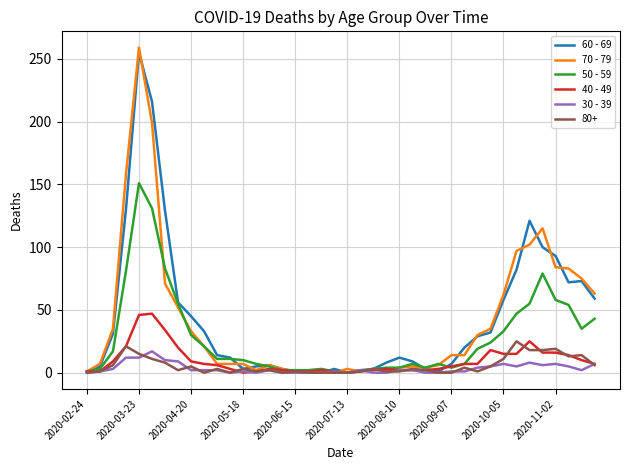

Which series has the largest range (max minus min)?

70 - 79